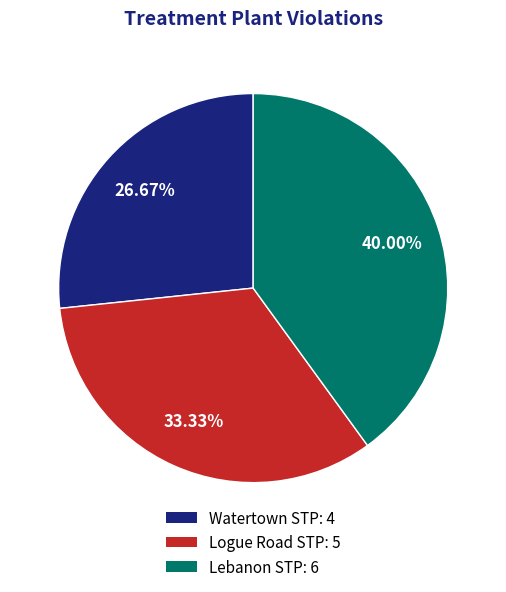

How many segments does this pie chart have?

3